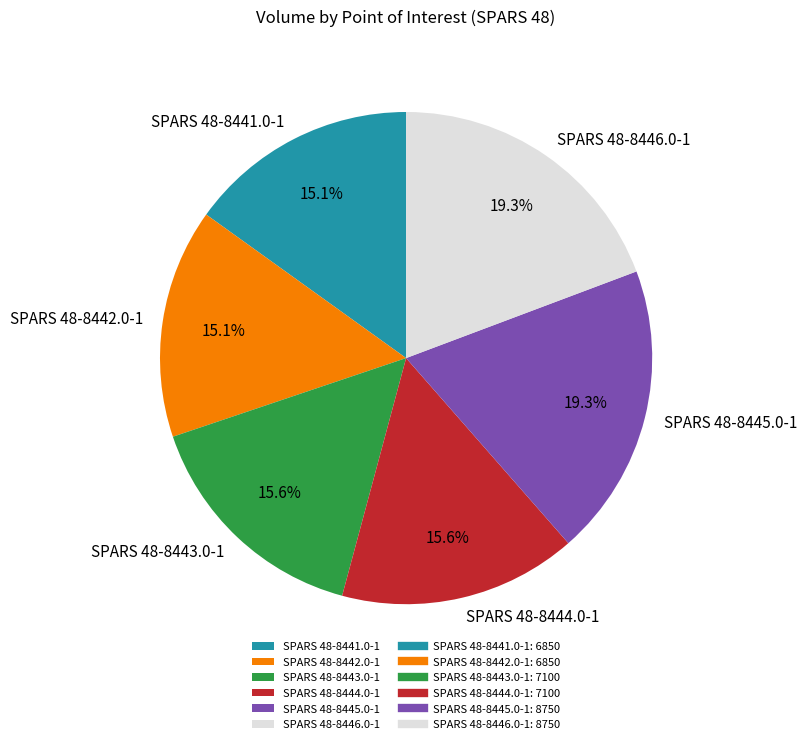

Which has a higher value, SPARS 48-8443.0-1 or SPARS 48-8442.0-1?

SPARS 48-8443.0-1